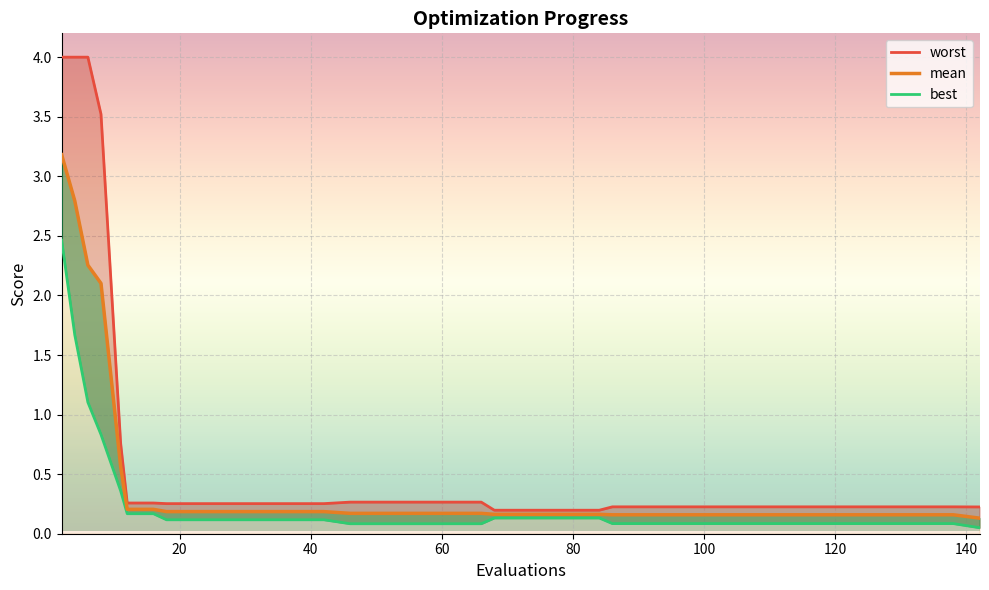

How many lines are shown in the chart?

1